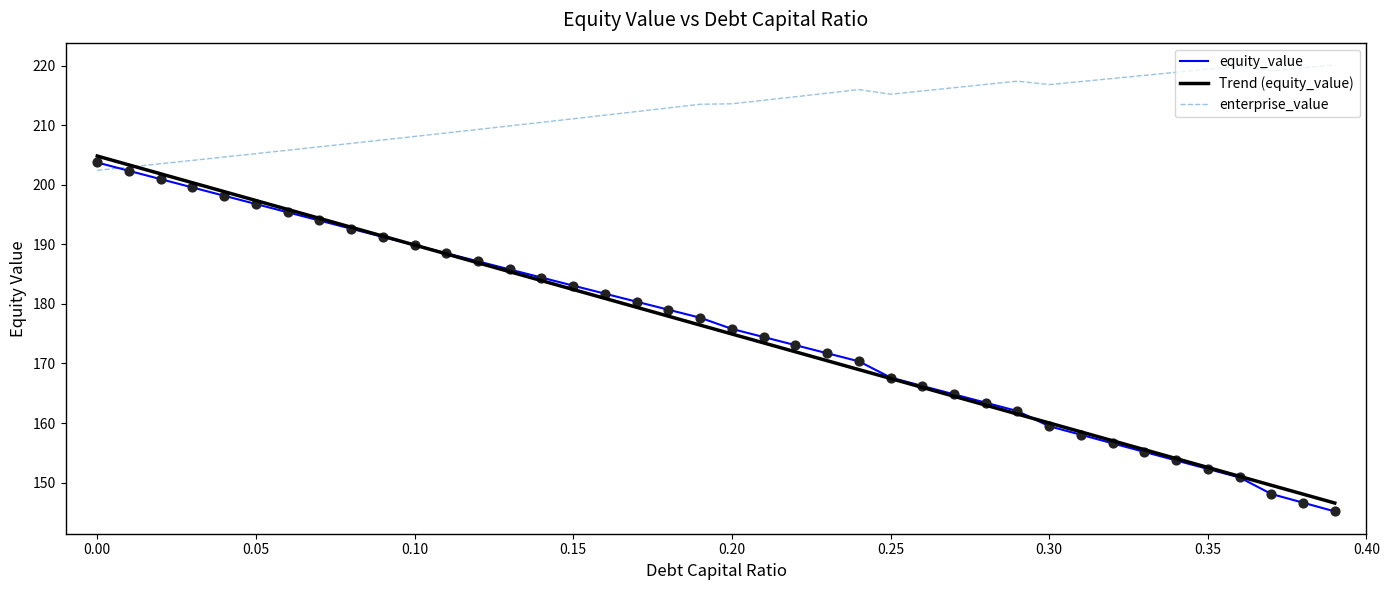

What is the smallest value displayed?

145.2